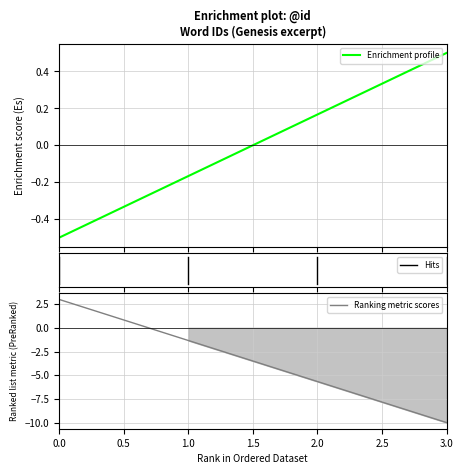

How many values are between 0 and 1?

2